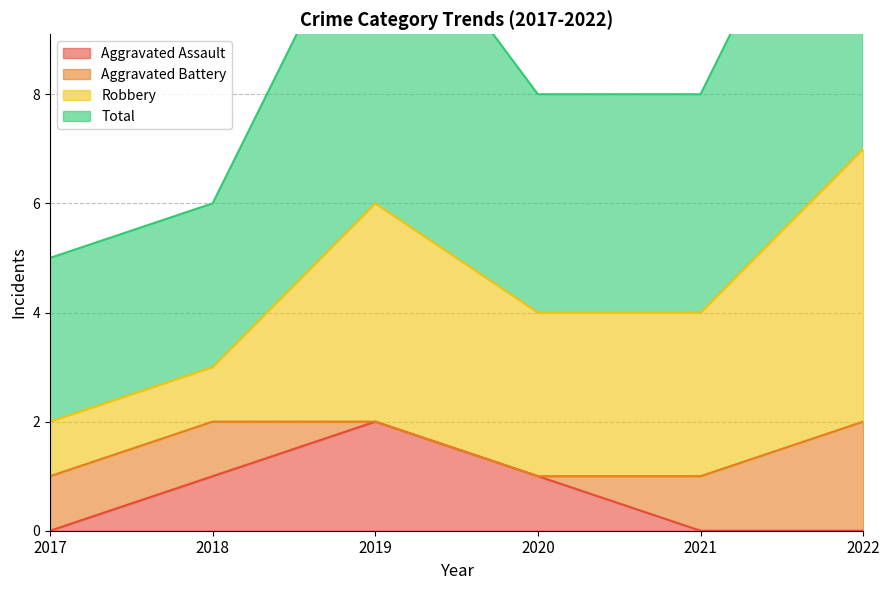

Which series changed the most between 2019 and 2020?

Total